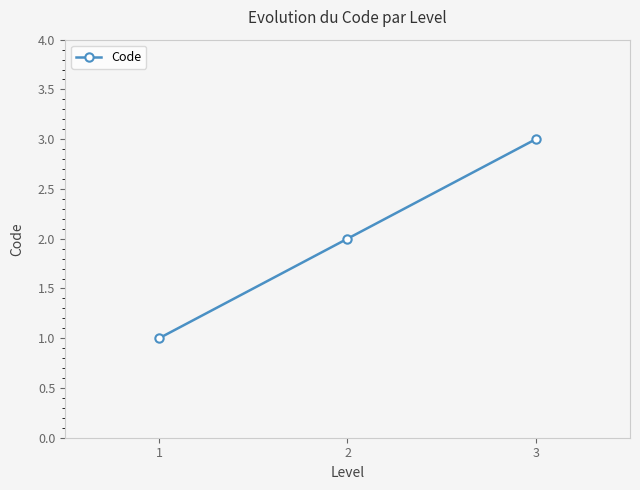

How many values are between 1 and 3?

3